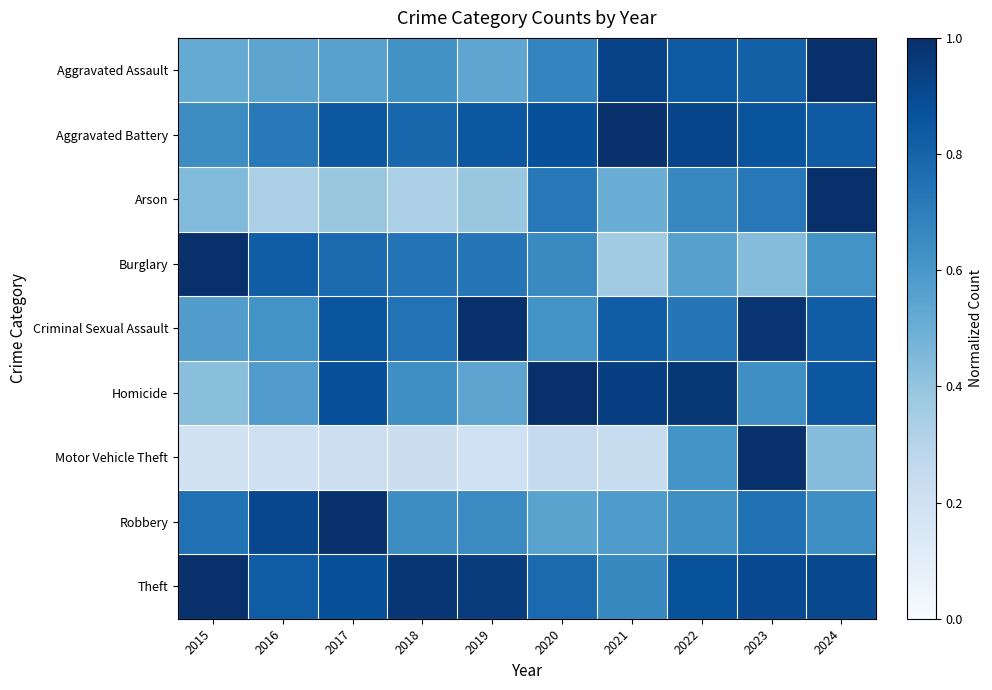

Reading left to right, what are all the values shown in this chart?

Aggravated Assault: 2015=0.5	2016=0.5	2017=0.6	2018=0.6	2019=0.5	2020=0.7	2021=0.9	2022=0.8	2023=0.8	2024=1.0
Aggravated Battery: 2015=0.6	2016=0.7	2017=0.8	2018=0.8	2019=0.8	2020=0.9	2021=1.0	2022=0.9	2023=0.9	2024=0.8
Arson: 2015=0.4	2016=0.3	2017=0.4	2018=0.3	2019=0.4	2020=0.7	2021=0.5	2022=0.7	2023=0.7	2024=1.0
Burglary: 2015=1.0	2016=0.8	2017=0.8	2018=0.7	2019=0.7	2020=0.7	2021=0.4	2022=0.6	2023=0.4	2024=0.6
Criminal Sexual Assault: 2015=0.6	2016=0.6	2017=0.9	2018=0.7	2019=1.0	2020=0.6	2021=0.8	2022=0.7	2023=1.0	2024=0.8
Homicide: 2015=0.4	2016=0.6	2017=0.9	2018=0.6	2019=0.5	2020=1.0	2021=0.9	2022=1.0	2023=0.6	2024=0.8
Motor Vehicle Theft: 2015=0.2	2016=0.2	2017=0.2	2018=0.2	2019=0.2	2020=0.3	2021=0.2	2022=0.6	2023=1.0	2024=0.4
Robbery: 2015=0.7	2016=0.9	2017=1.0	2018=0.6	2019=0.6	2020=0.5	2021=0.6	2022=0.6	2023=0.7	2024=0.6
Theft: 2015=1.0	2016=0.8	2017=0.9	2018=1.0	2019=1.0	2020=0.8	2021=0.7	2022=0.9	2023=0.9	2024=0.9